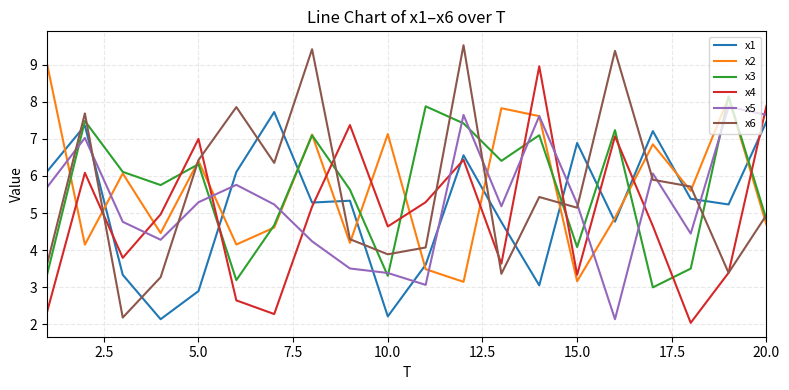

What is the highest value of the x3 series?

8.1